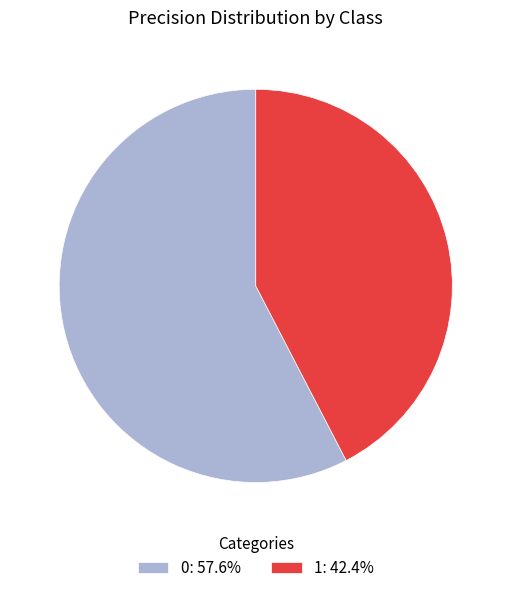

True or false: 0 accounts for 58% of the total.

True